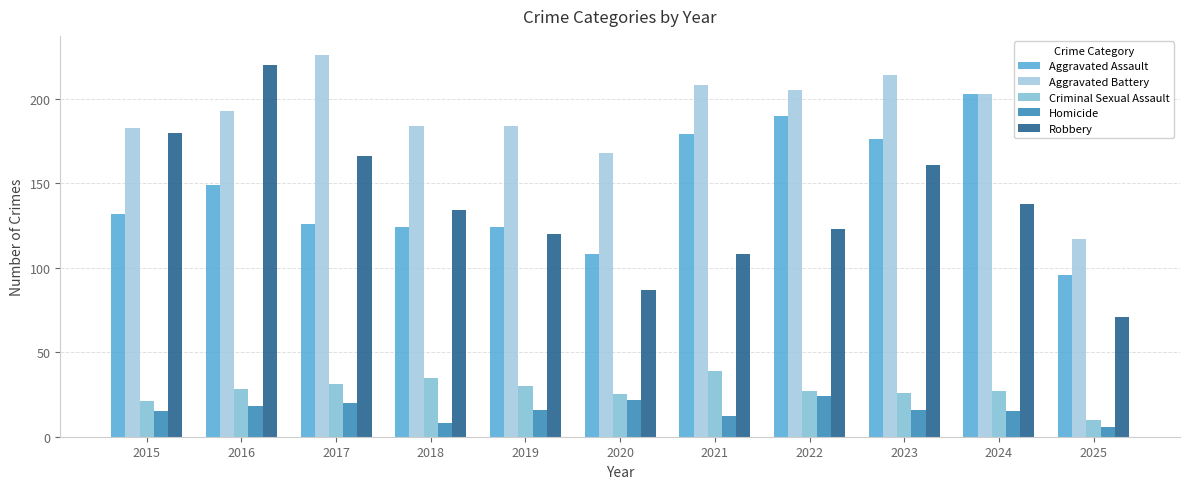

Which category has the lowest value in the Homicide series?

2025